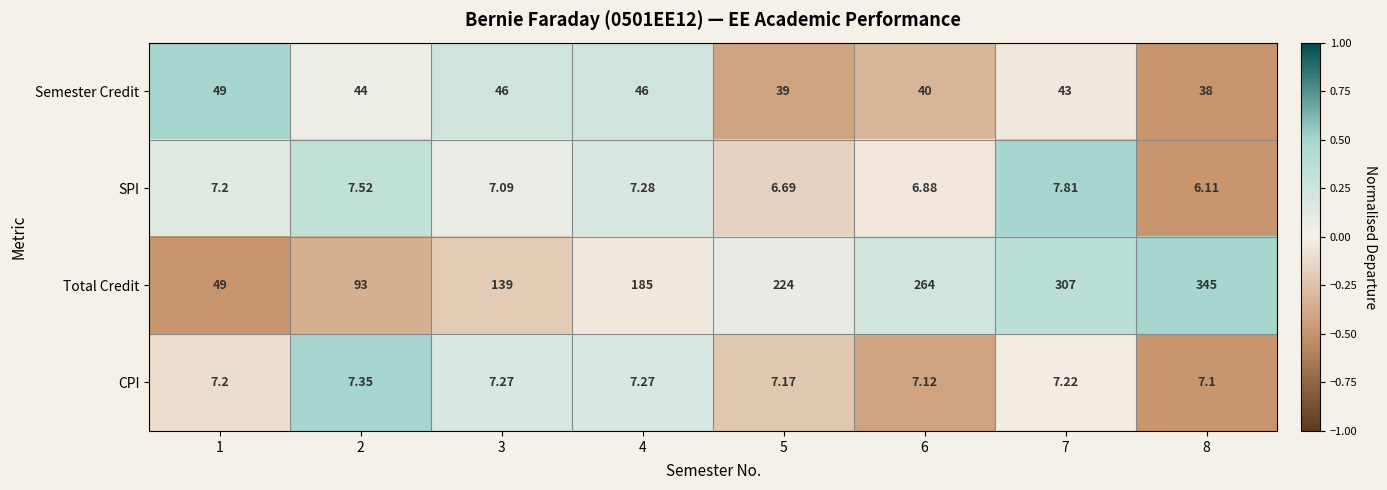

Rank the series by their maximum value, from lowest to highest.

CPI, SPI, Semester Credit, Total Credit